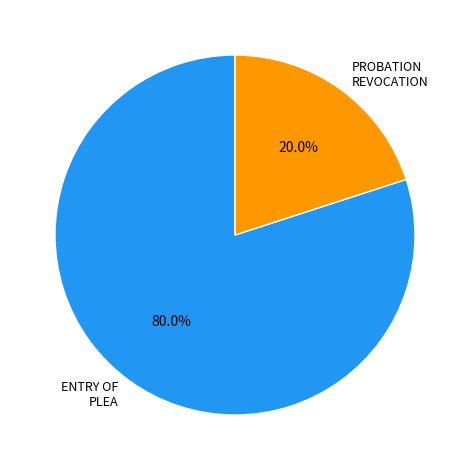

Approximately how many times larger is the value at ENTRY OF PLEA compared to PROBATION REVOCATION?

4.0